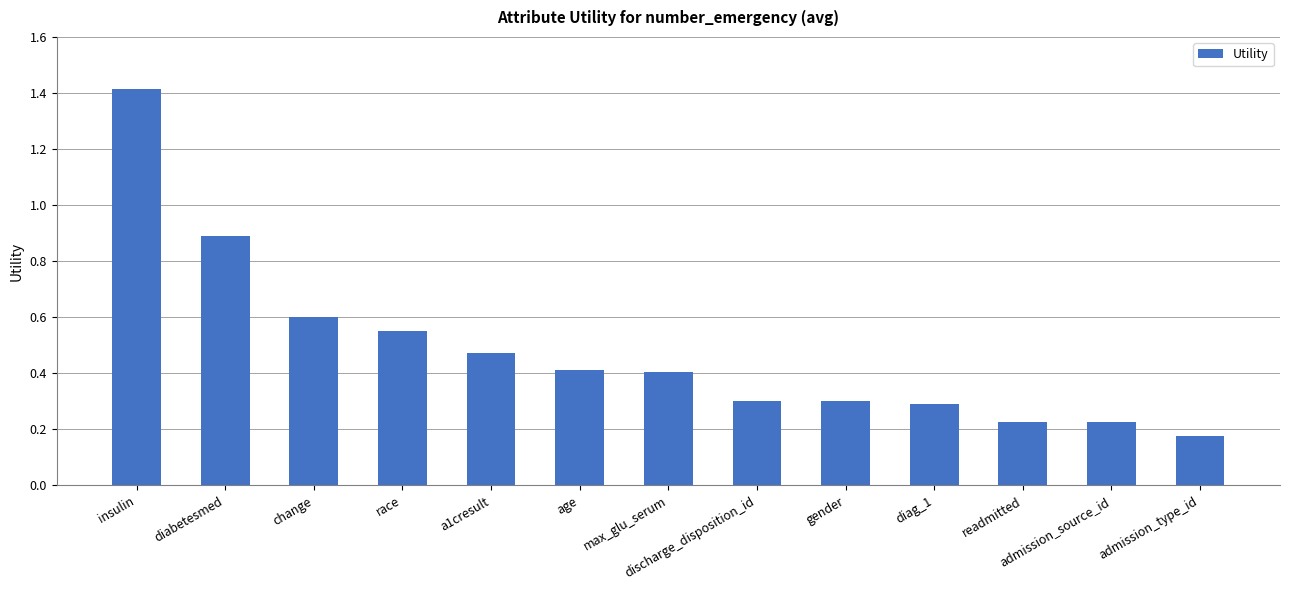

Does the chart contain any negative values?

No